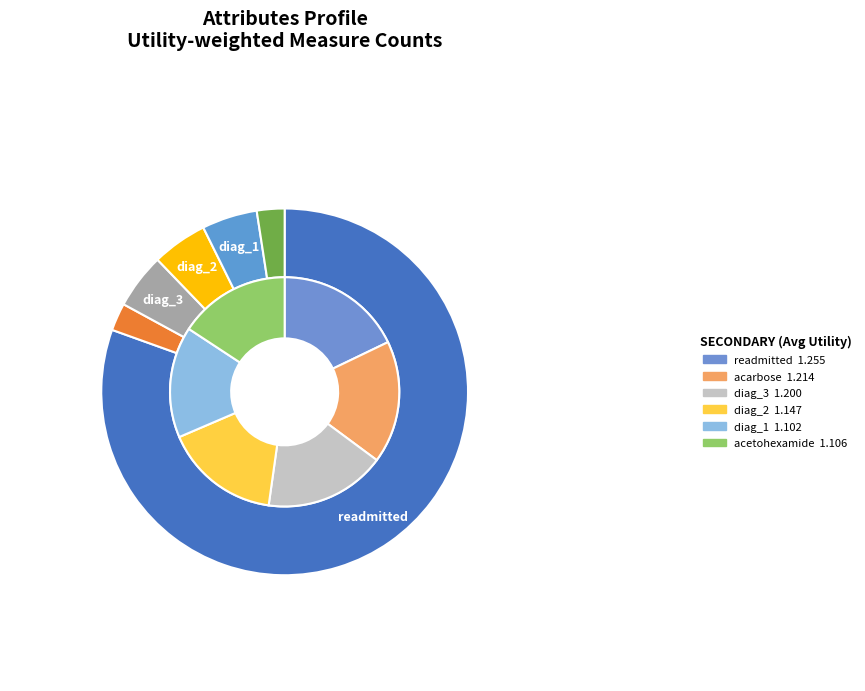

To the nearest percent, what is the difference between the largest and smallest slice percentages?

78%